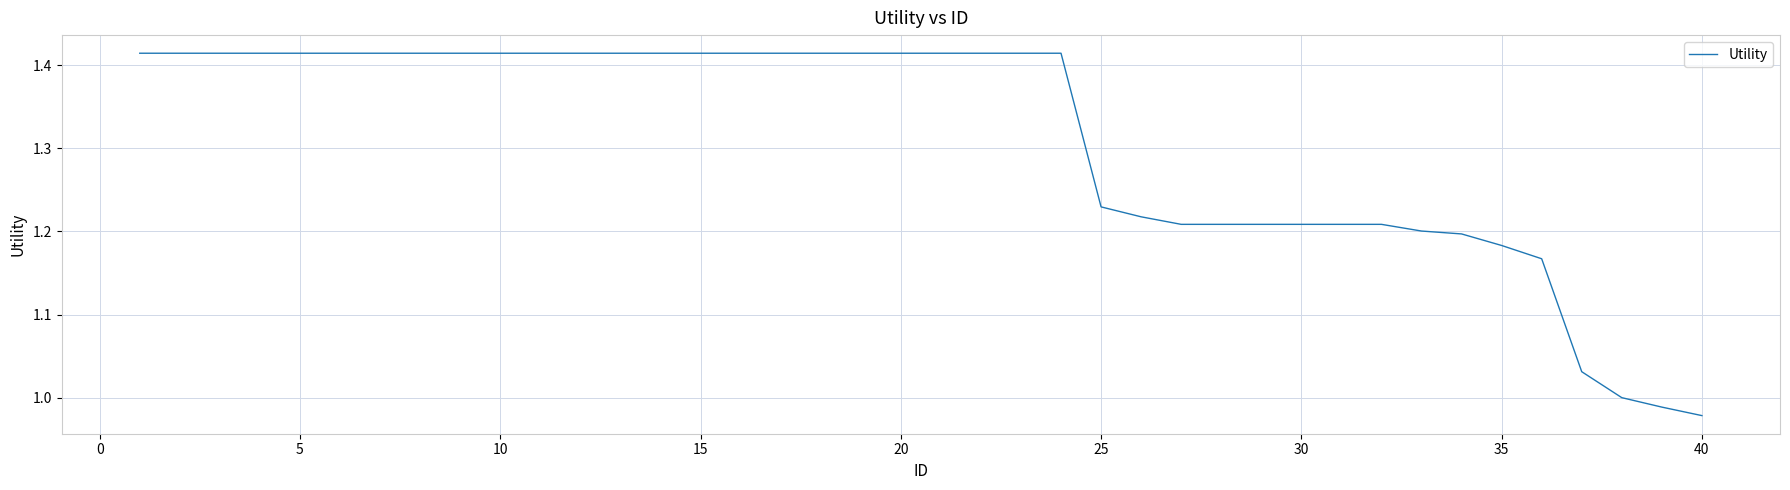

What is the difference between the maximum and minimum values?

0.4